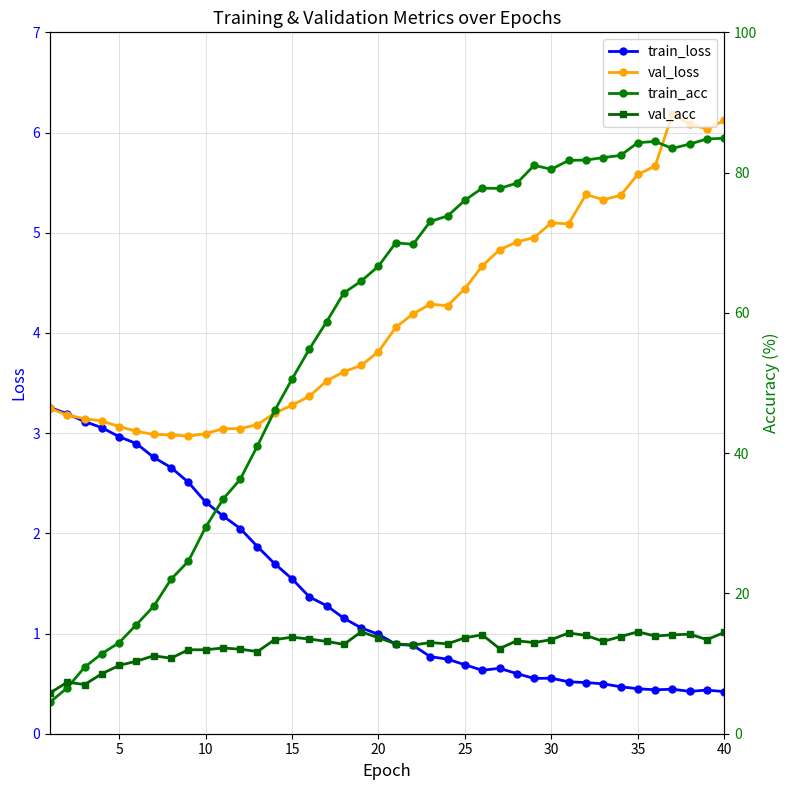

In train_loss, how many points are lower than both neighbors (excluding endpoints)?

4